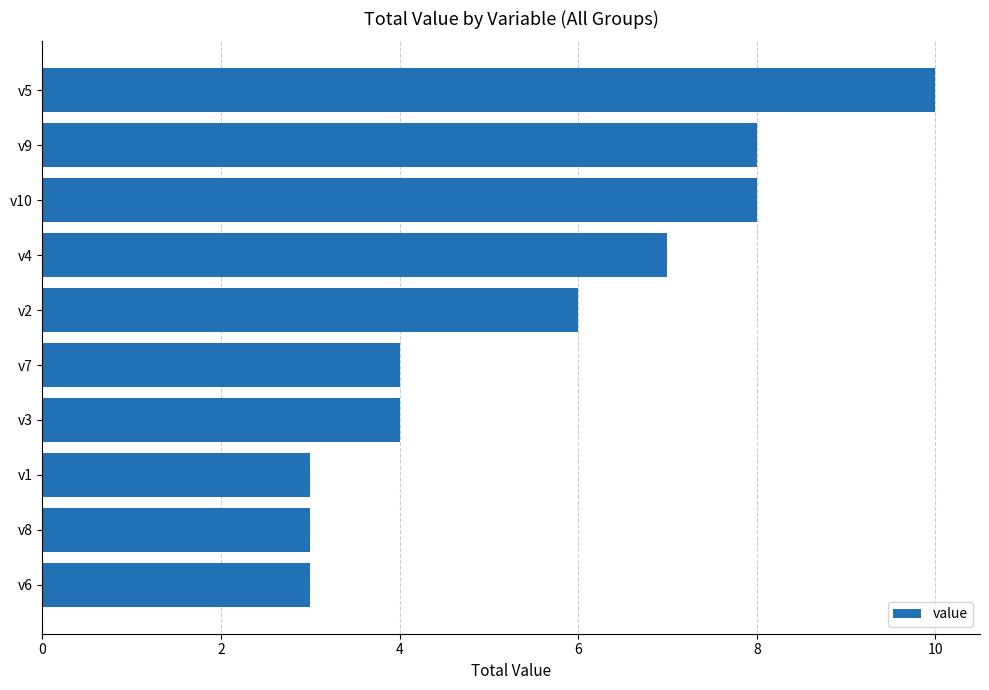

What is the smallest value displayed?

3